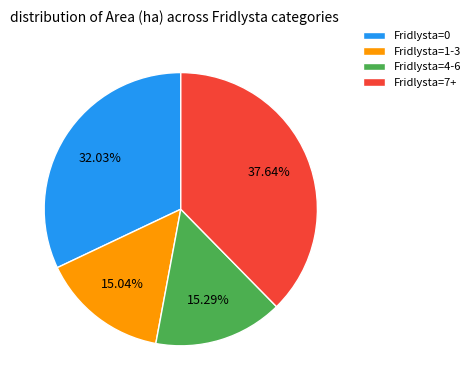

Does Fridlysta=7+ account for over 50% of the chart?

No